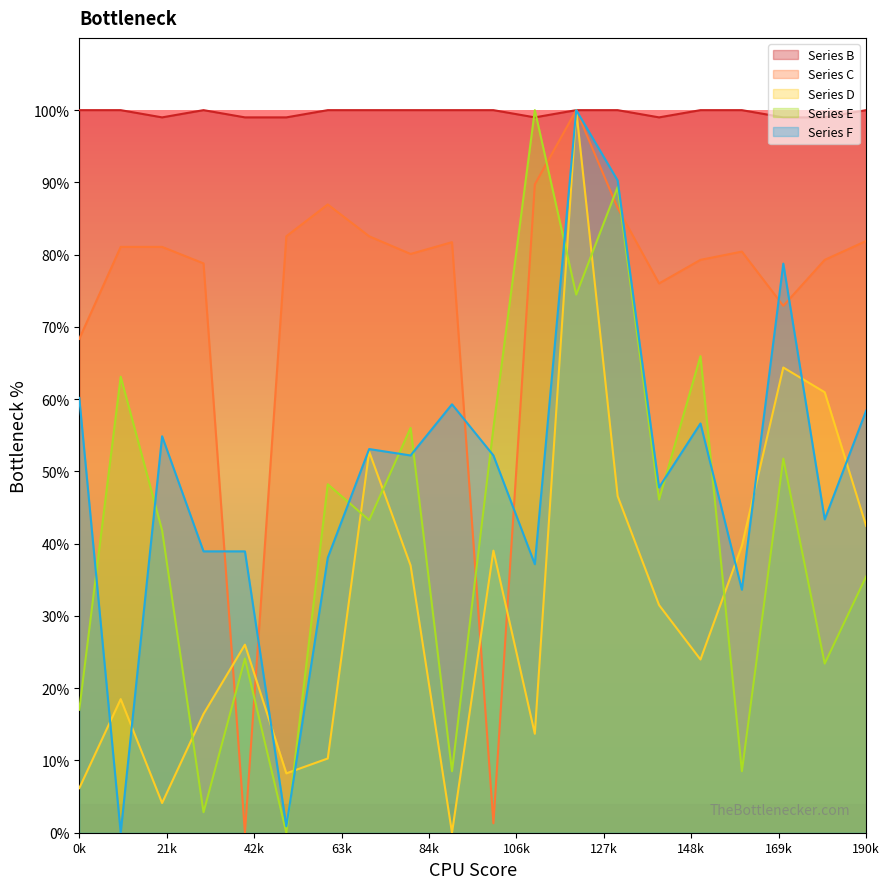

What is the difference between the maximum and minimum values in the Series B series?

1.0